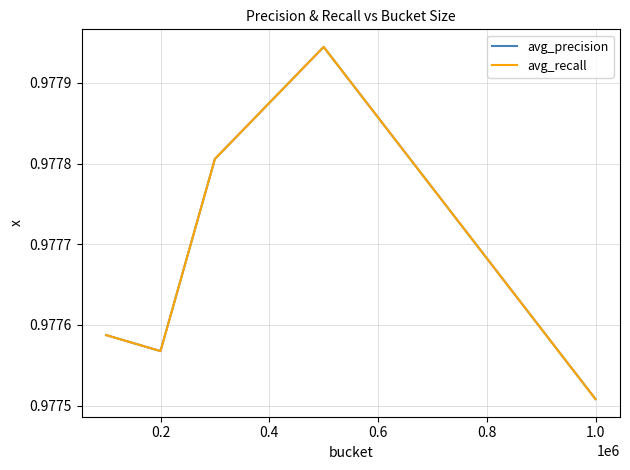

What is the value of the avg_recall point at the 3rd from the left?

1.0